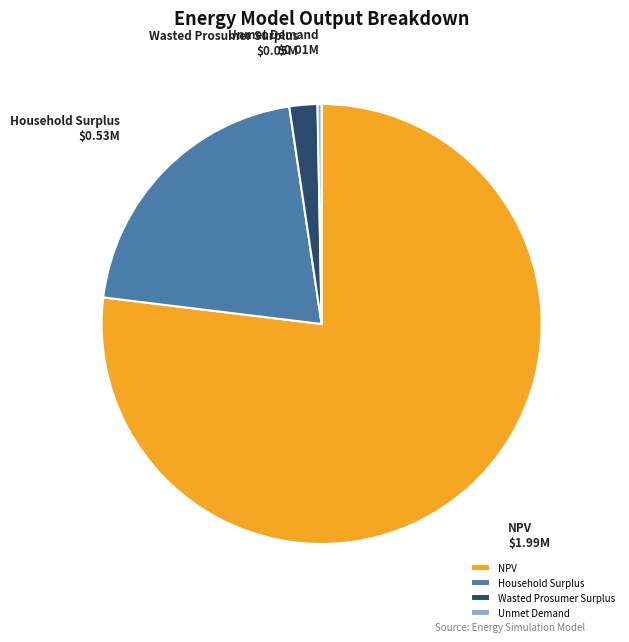

Which has a higher value, Wasted Prosumer Surplus or NPV?

NPV